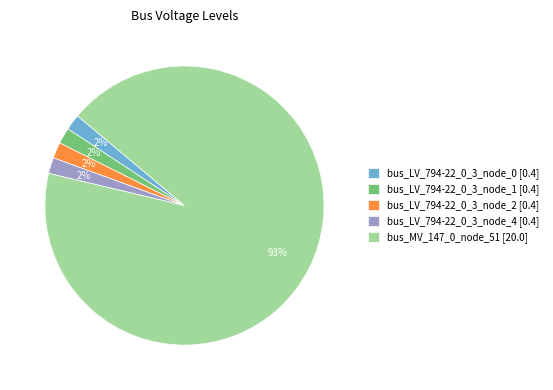

To the nearest percent, what is the combined percentage of bus_MV_147_0_node_51 [20.0] and bus_LV_794-22_0_3_node_0 [0.4]?

94%